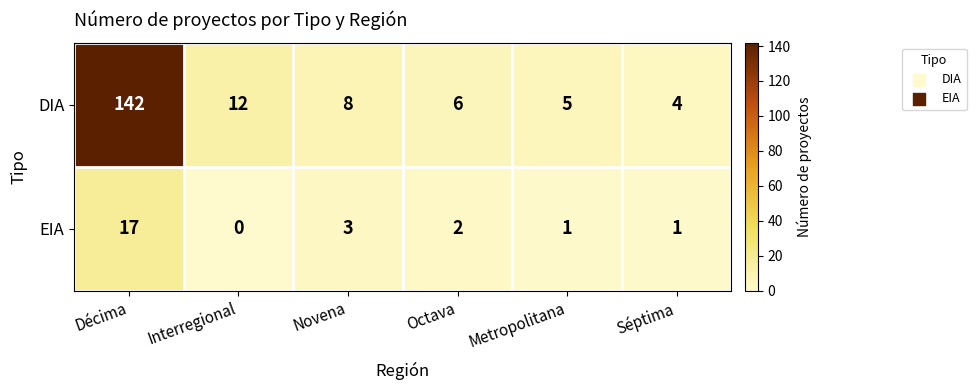

Rank the series by their maximum value, from lowest to highest.

EIA, DIA